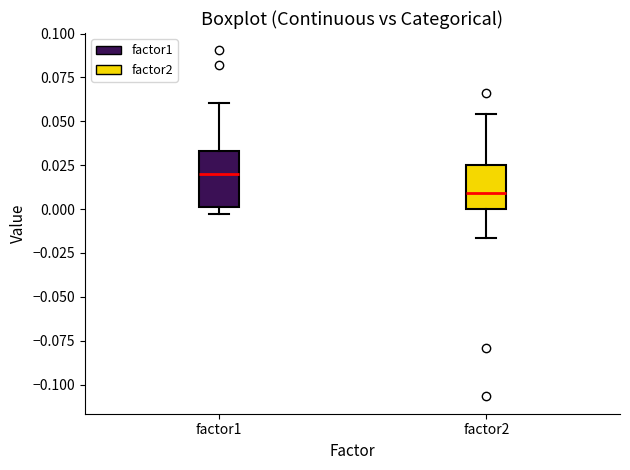

Reading left to right, transcribe this box plot: for each box, give where its median line is, the range the box spans, and where its two whiskers end, as read against the y-axis. The values are not printed on the chart, so give them approximately, as read against the axis.

factor1: median 0.020, box 0.000 to 0.035, whiskers -0.005 to 0.060
factor2: median 0.010, box 0.000 to 0.025, whiskers -0.015 to 0.055